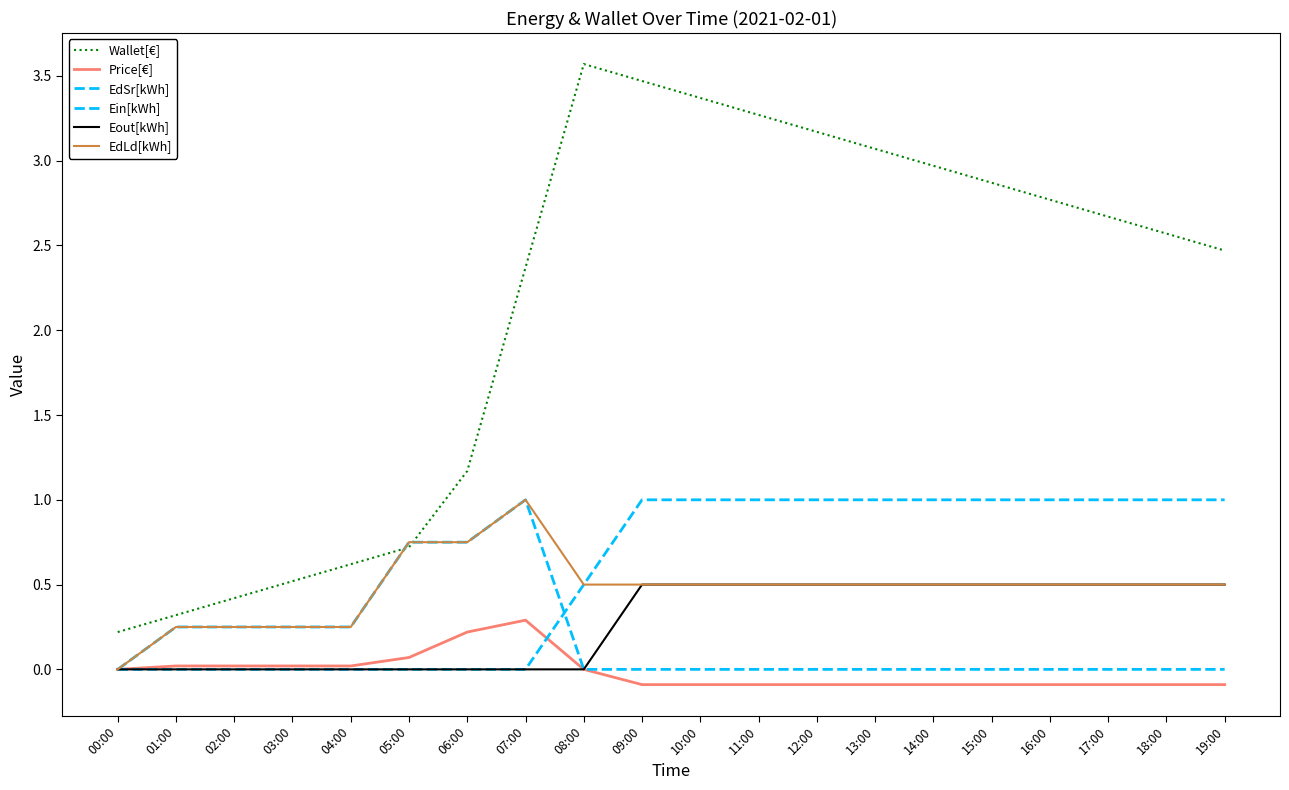

At which category does Price[€] reach its first local peak?

07:00